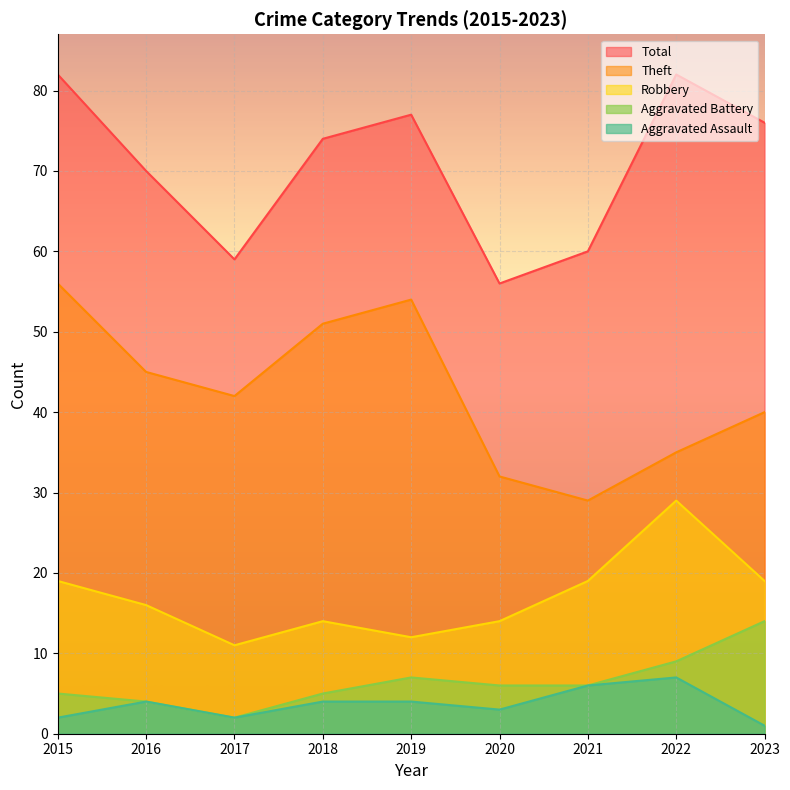

How many interior local peaks does the Aggravated Battery series have?

1